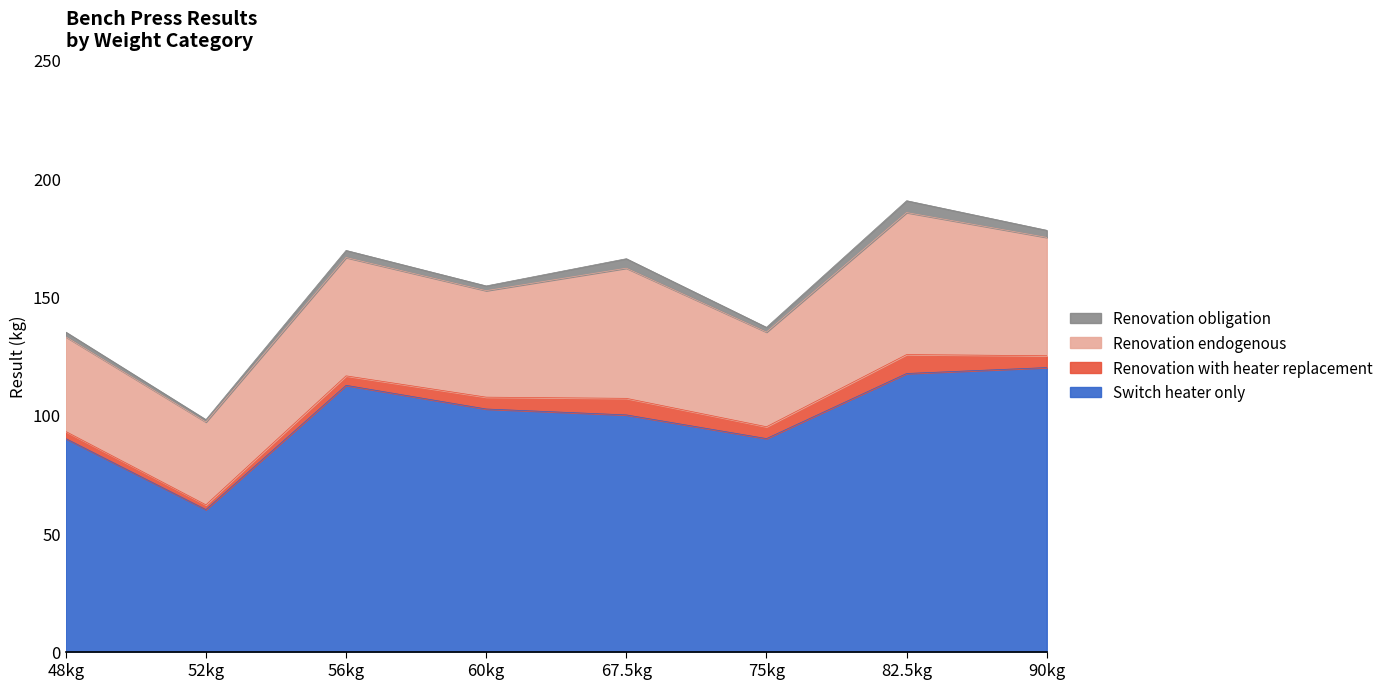

Between 56kg and 48kg, which is larger?

56kg